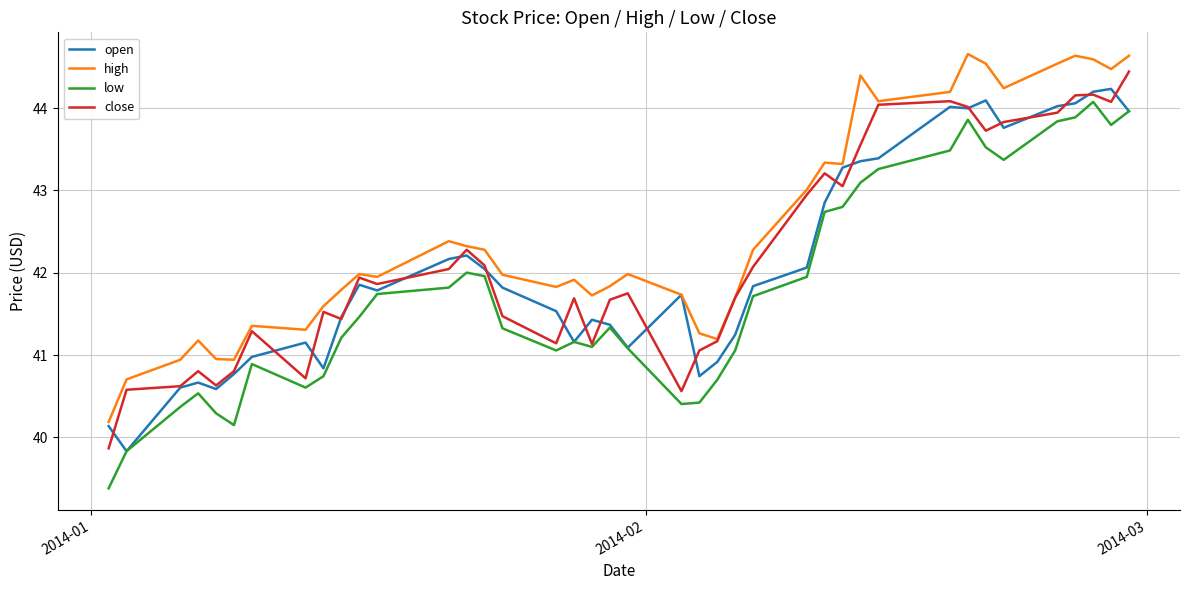

What is the highest value of the open series?

44.2